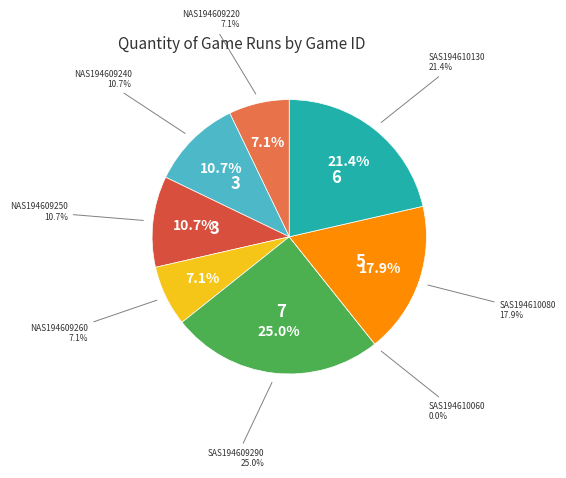

True or false: SAS194610060 accounts for 0% of the total.

True